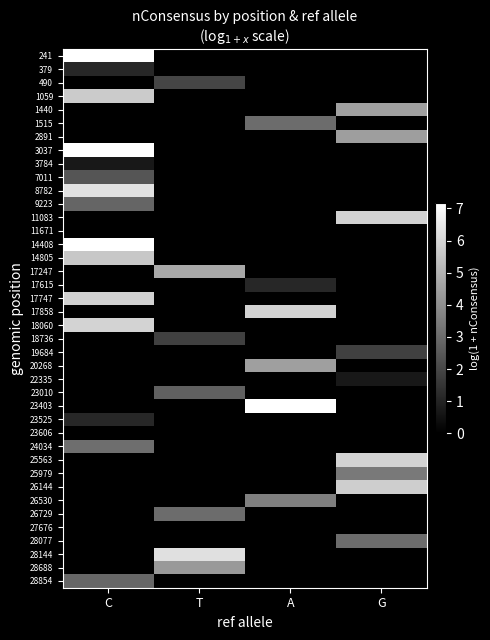

What is the total value across all series at A?

25.2